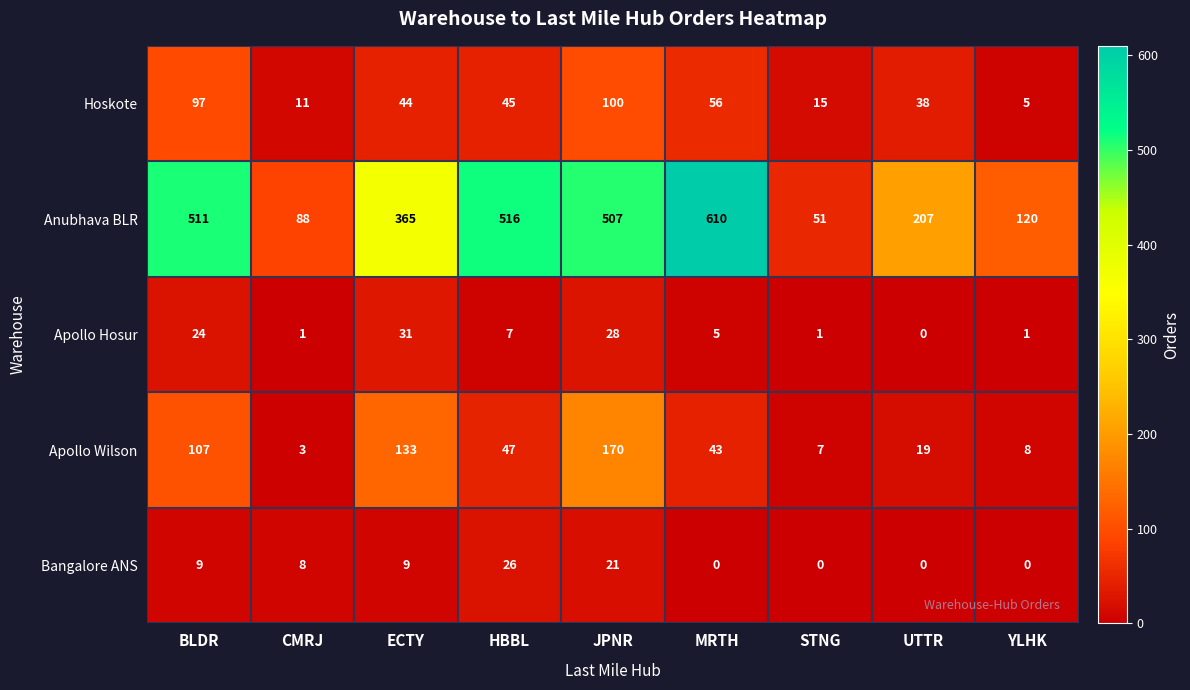

How many values in the Apollo Hosur series are below 5?

4